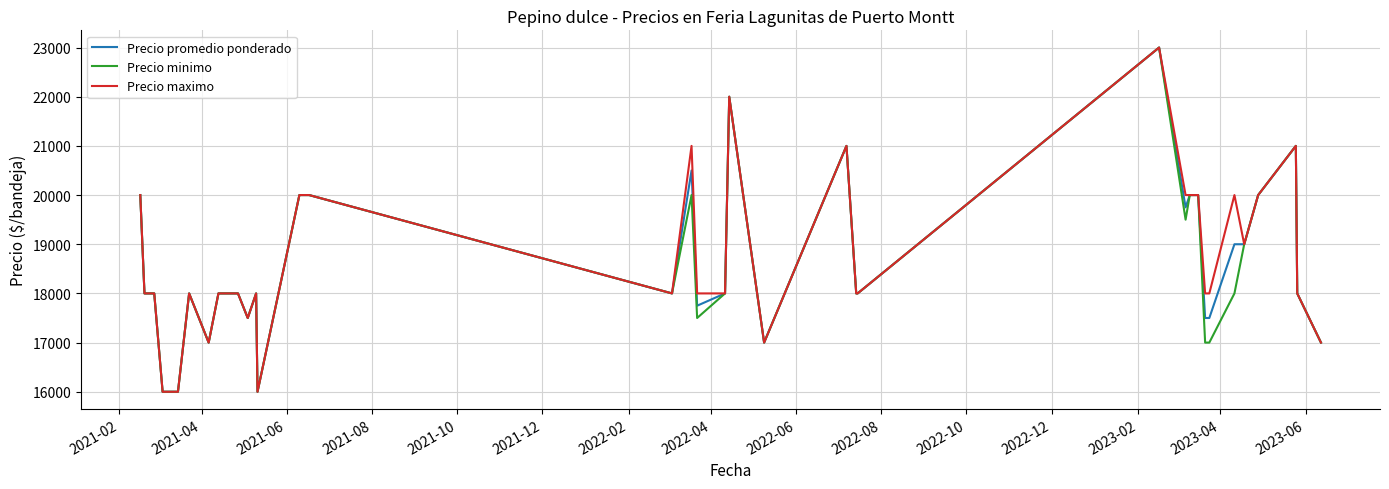

What is the minimum value for Precio promedio ponderado?

16000